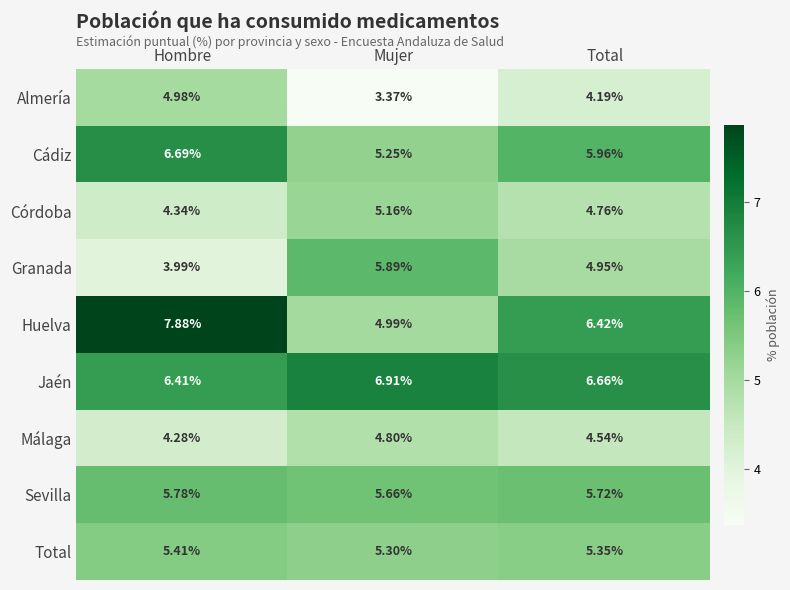

List the labels in order of Granada value, smallest first.

Hombre, Total, Mujer